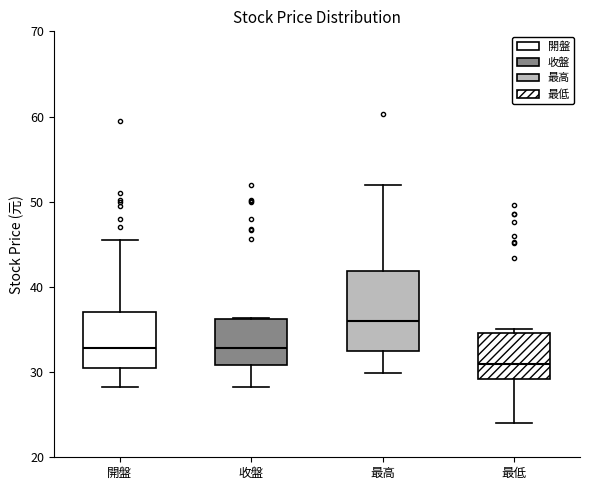

Where is the lower edge of the box for 最低 on the y-axis? The values are not printed on the chart, so give them approximately, as read against the axis.

29